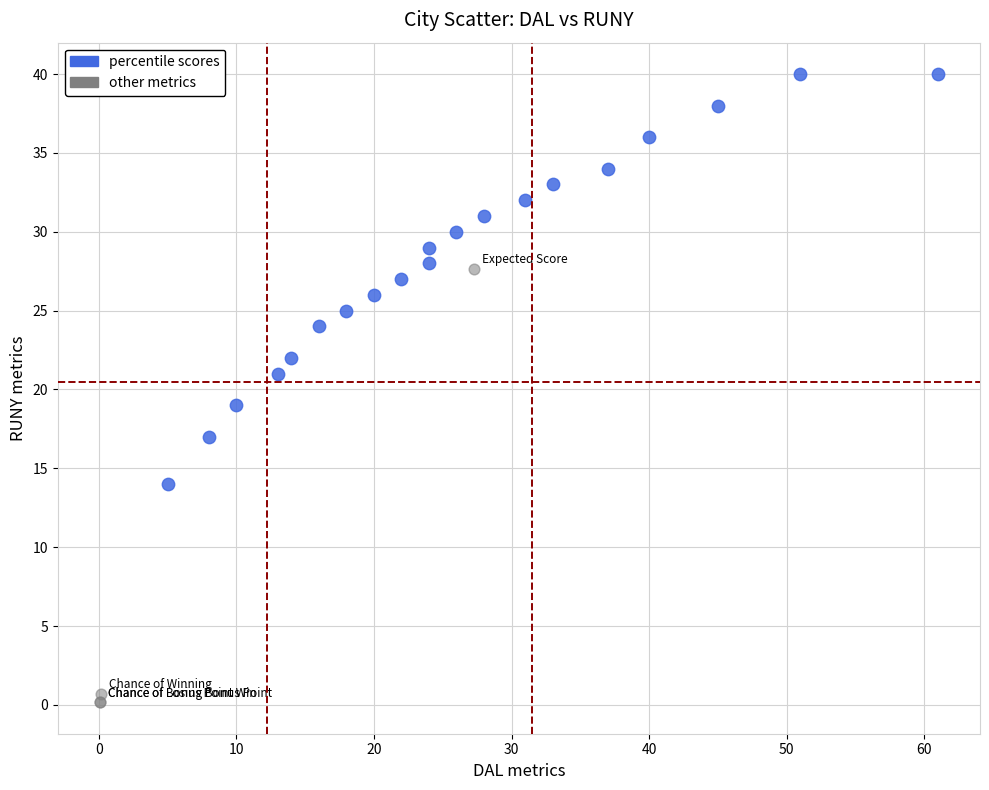

What are all the series names shown in the legend?

percentile scores, other metrics